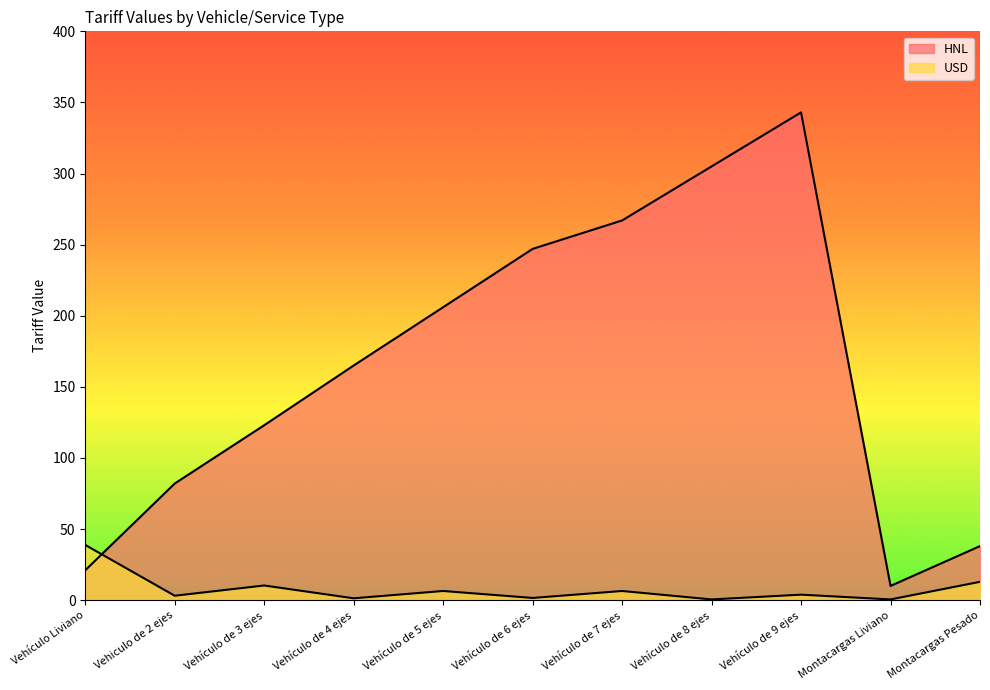

What is the value of the USD point at the 3rd from the left?

10.3